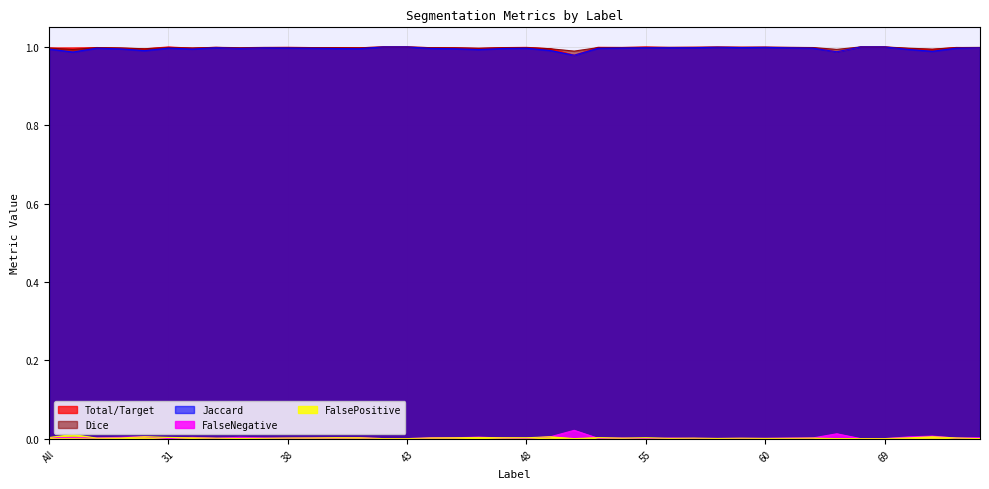

What is the label of the 21st point from the right?

47